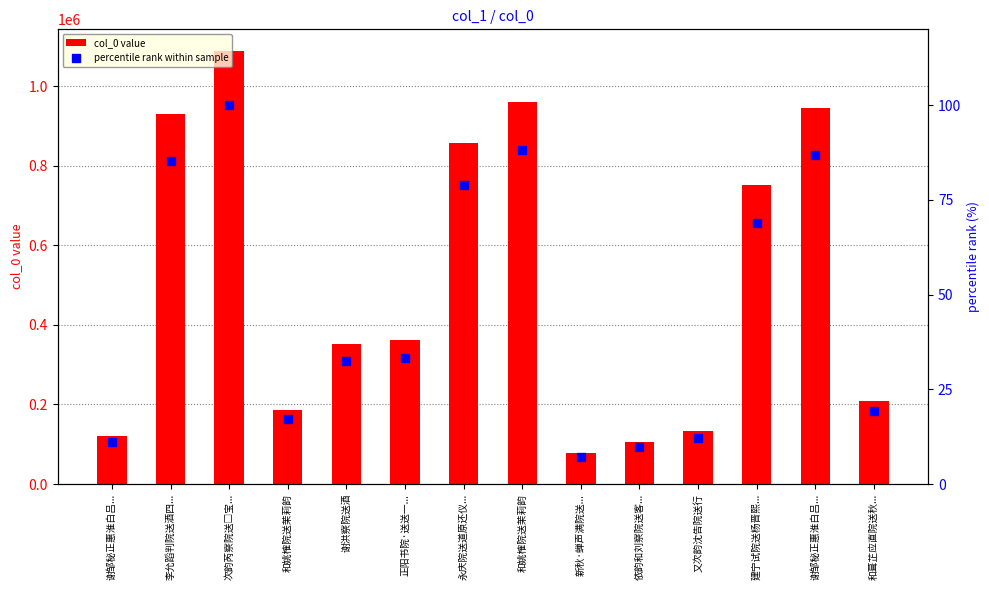

Which series reaches the maximum Y coordinate?

col_0 value